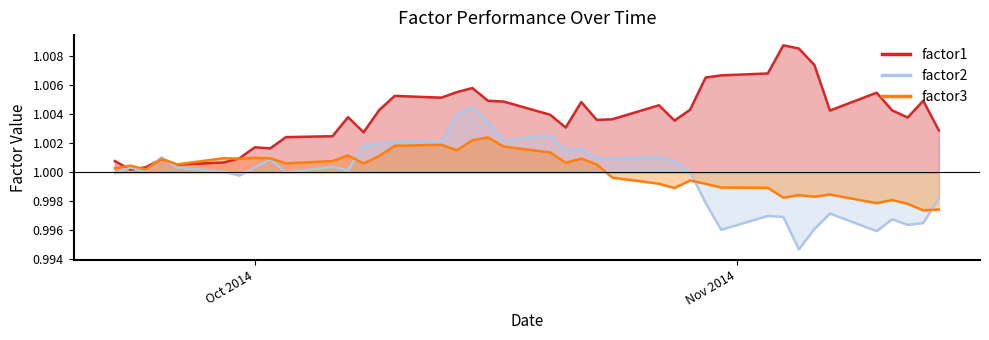

True or false: factor1 has more than 0 points higher than both neighbors.

True